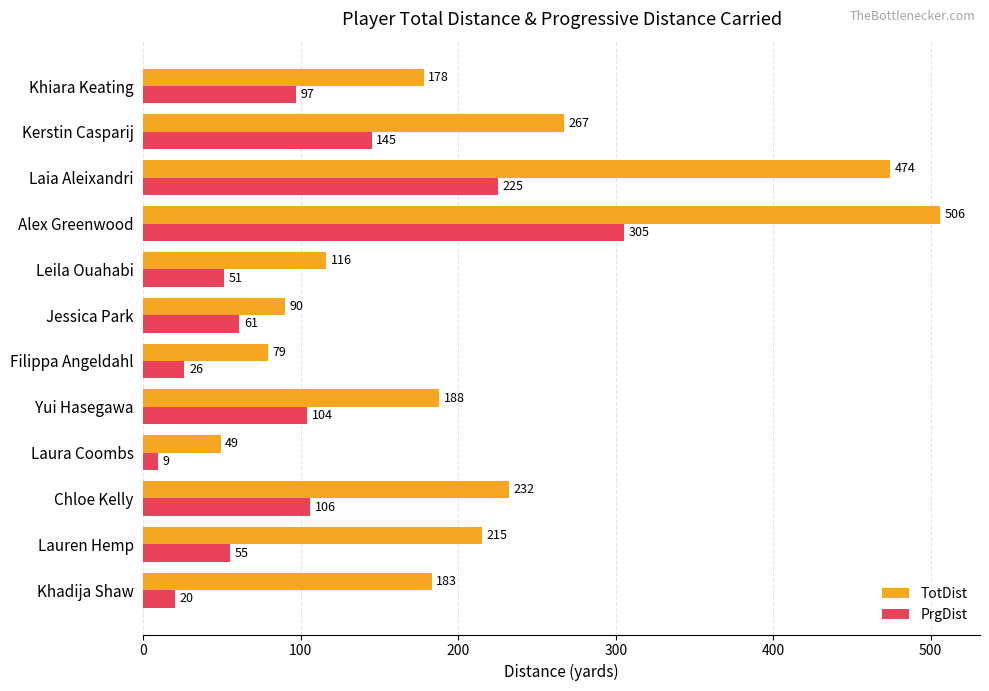

What are all the series names shown in the legend?

TotDist, PrgDist